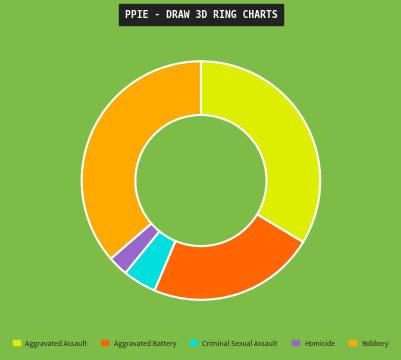

What is the ratio of the value at Aggravated Battery to the value at Aggravated Assault?

0.7